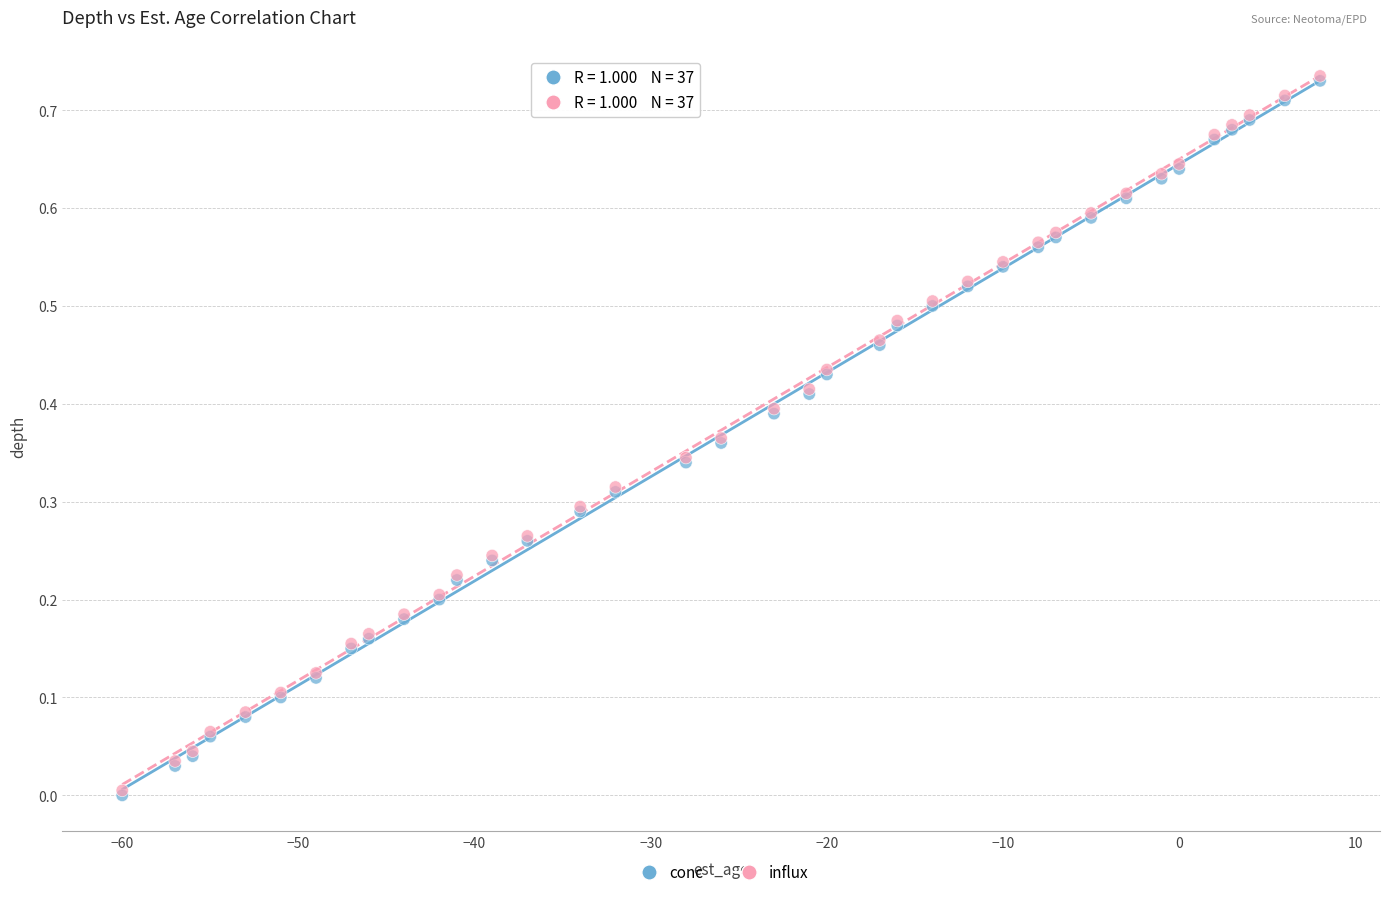

What are all the series names shown in the legend?

conc, influx